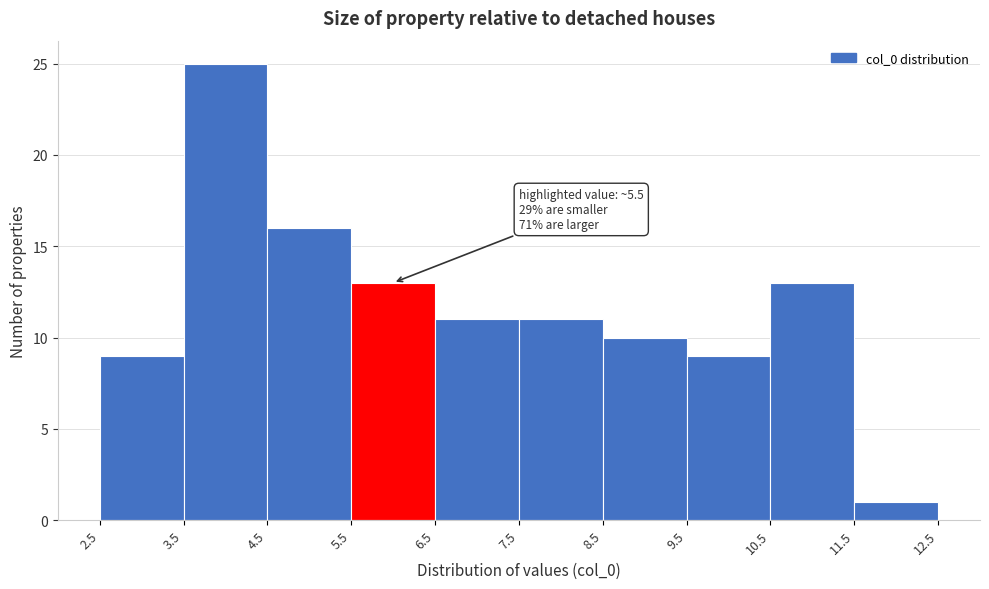

Which range on the x-axis has the tallest bar?

3.5 to 4.5